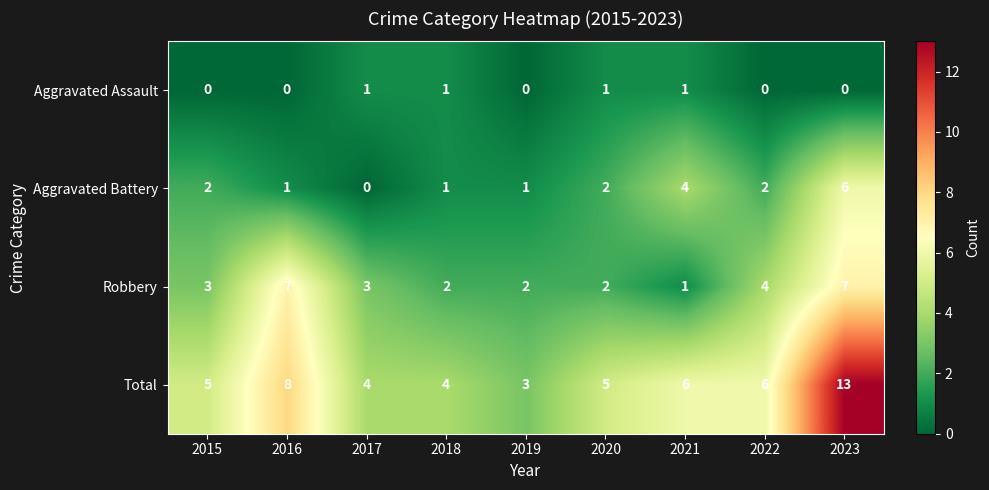

What is the spread (max minus min) of values at 2018?

3